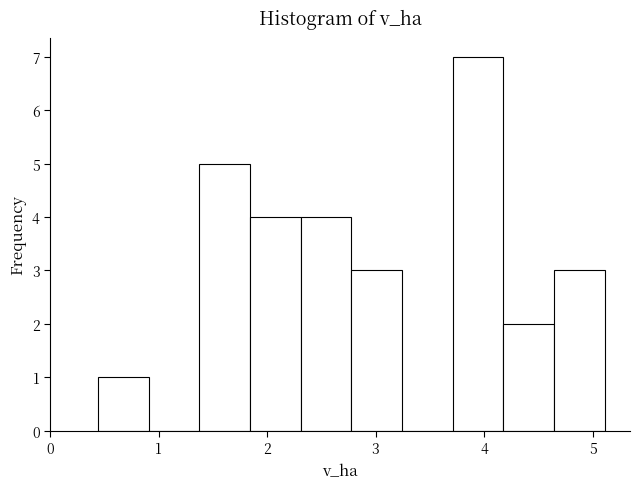

Reading left to right, list every bar in this chart as the range it spans on the x-axis followed by its height. Neither the bar edges nor the heights are printed on the chart, so give them approximately, as read against the axes.

0.4 to 0.9: 1
0.9 to 1.4: 0
1.4 to 1.8: 5
1.8 to 2.3: 4
2.3 to 2.8: 4
2.8 to 3.2: 3
3.2 to 3.7: 0
3.7 to 4.2: 7
4.2 to 4.6: 2
4.6 to 5.1: 3